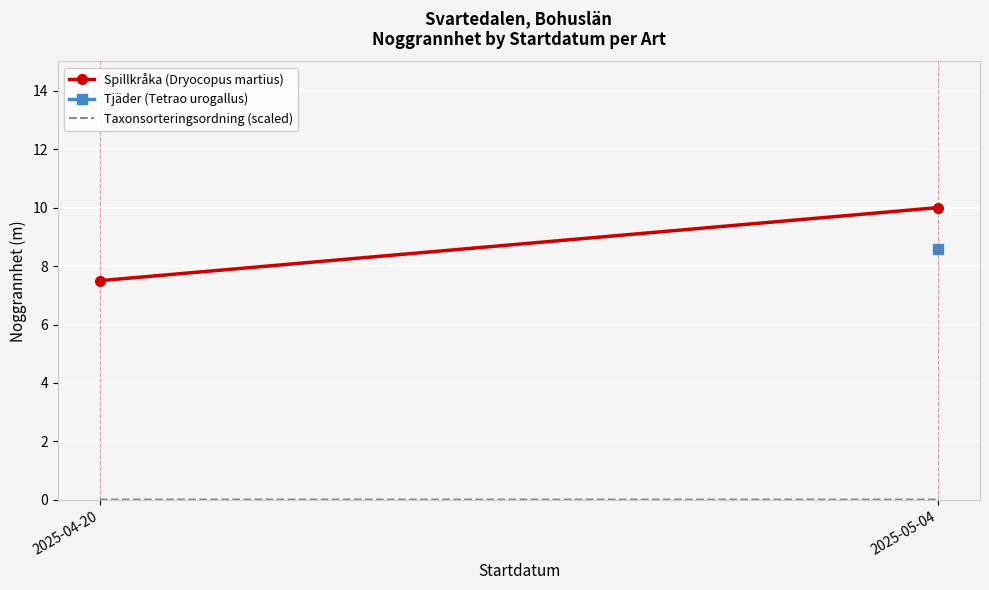

At 2025-04-20, list the series in order from largest to smallest.

Spillkråka (Dryocopus martius), Taxonsorteringsordning (scaled)